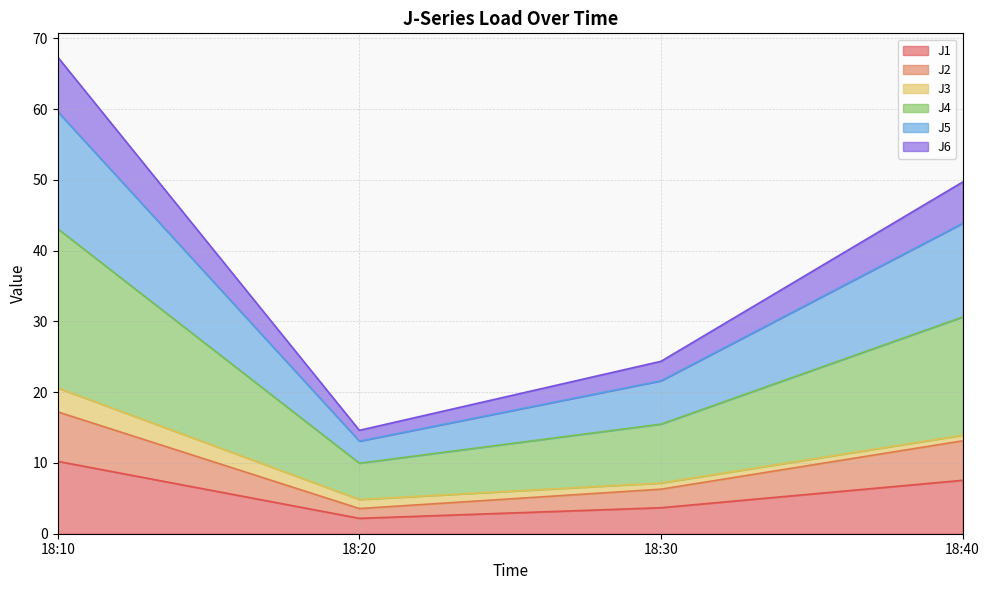

Which series changed the most between 18:20 and 18:30?

J4